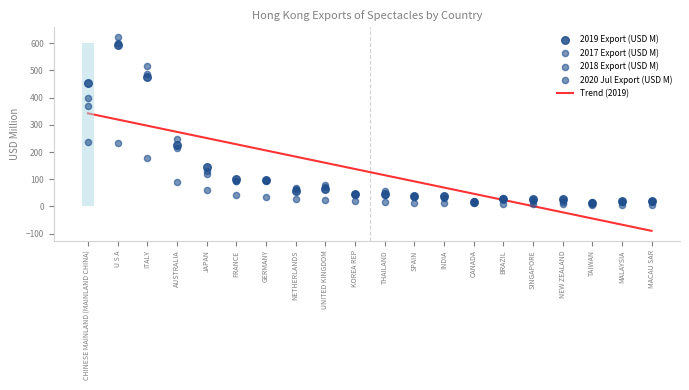

Is the value of 2017 Export (USD M) at INDIA greater than the value of 2019 Export (USD M) at BRAZIL?

Yes